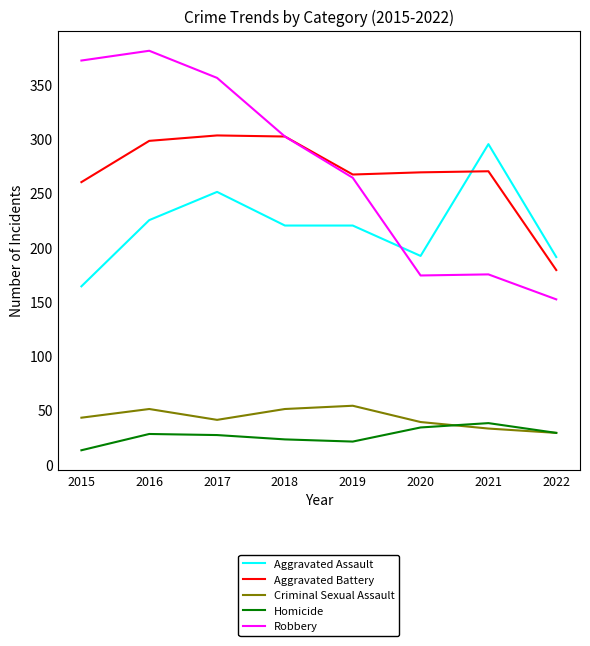

What value does the Robbery series have at 2019, to the nearest 5?

265